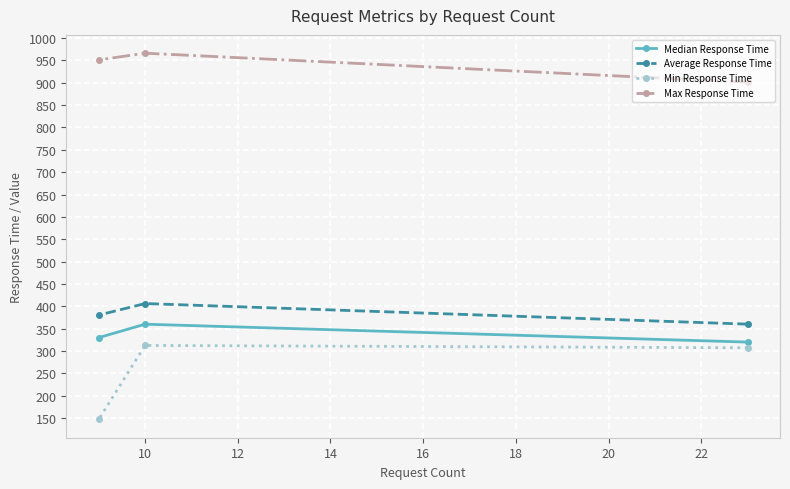

What is the sum of all Max Response Time values?

2818.0